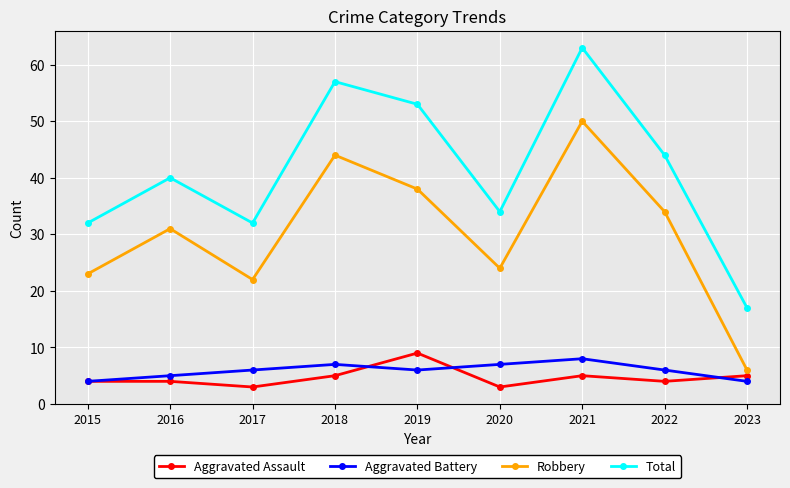

Reading left to right, list all the values displayed in this chart.

Aggravated Assault: 2015=4	2016=4	2017=3	2018=5	2019=9	2020=3	2021=5	2022=4	2023=5
Aggravated Battery: 2015=4	2016=5	2017=6	2018=7	2019=6	2020=7	2021=8	2022=6	2023=4
Robbery: 2015=23	2016=31	2017=22	2018=44	2019=38	2020=24	2021=50	2022=34	2023=6
Total: 2015=32	2016=40	2017=32	2018=57	2019=53	2020=34	2021=63	2022=44	2023=17